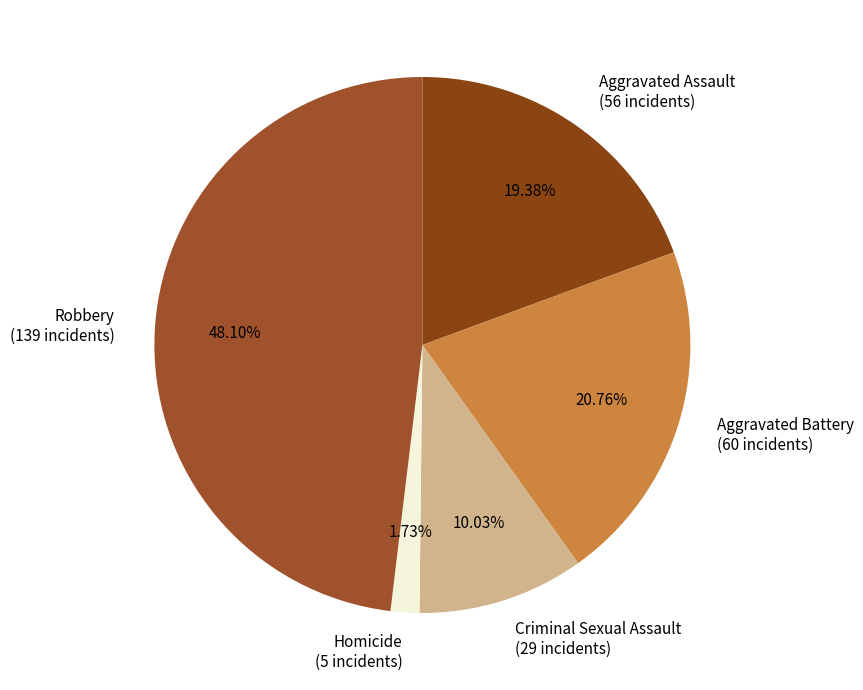

How many slices are in this pie chart?

5